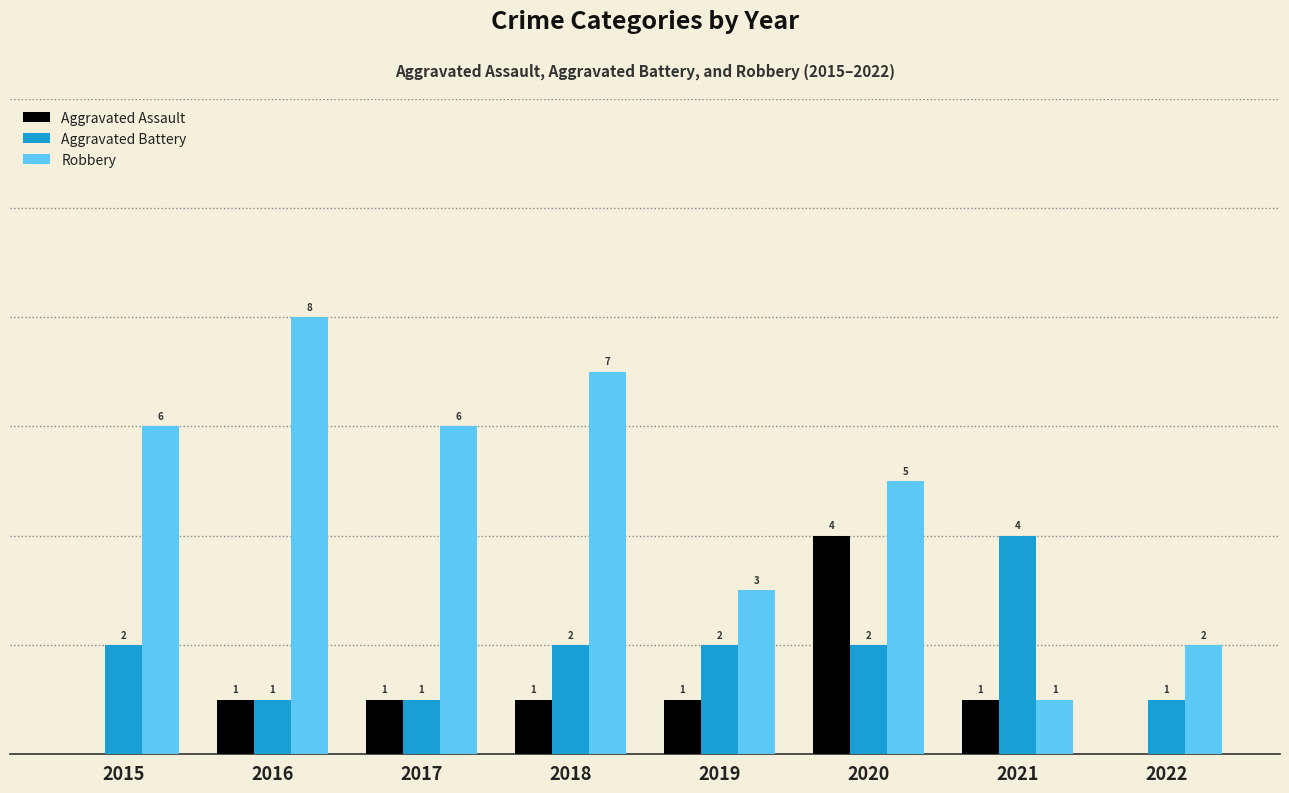

Which series has the largest total across all categories?

Robbery